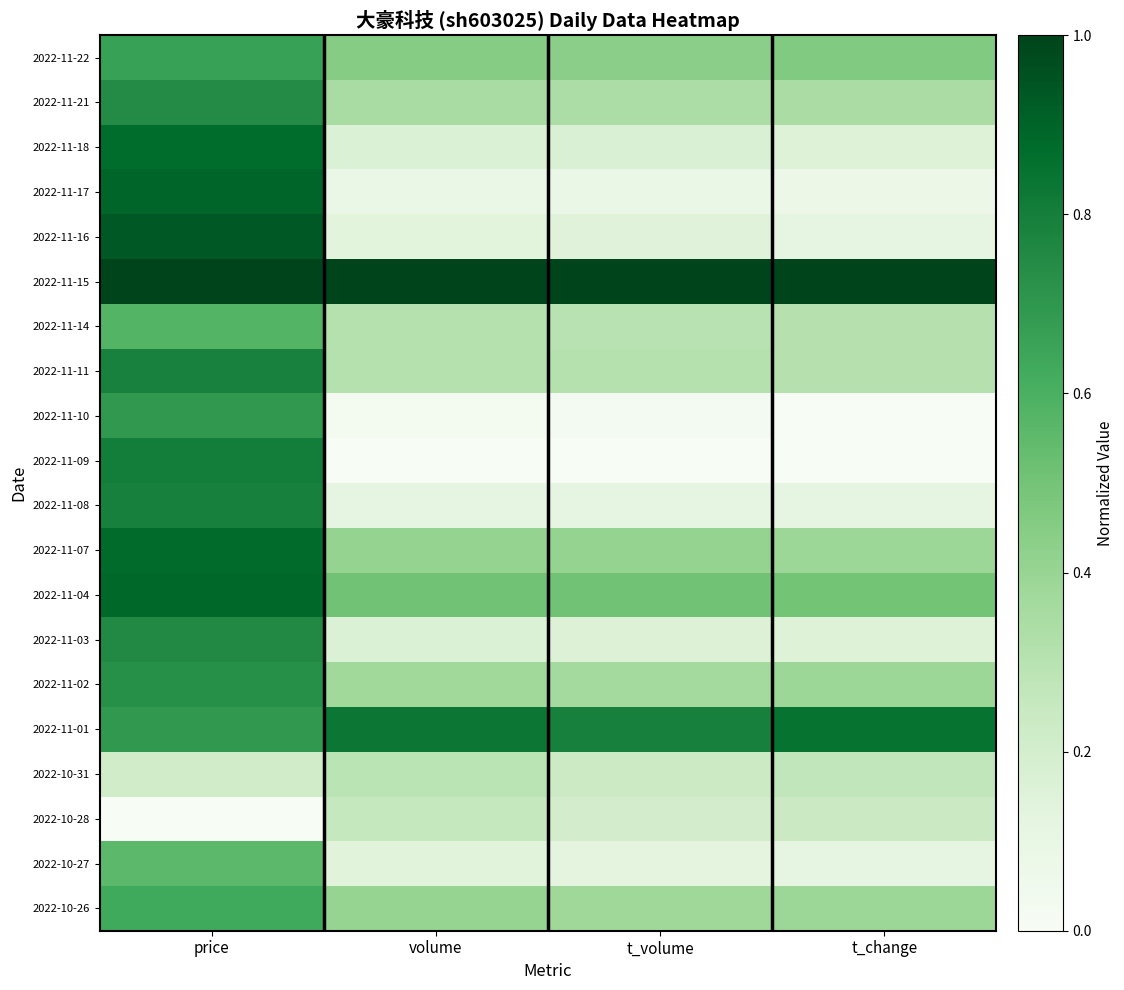

Reading left to right, extract all data points from this chart.

2022-11-22: price=0.7	volume=0.4	t_volume=0.4	t_change=0.5
2022-11-21: price=0.7	volume=0.4	t_volume=0.3	t_change=0.3
2022-11-18: price=0.9	volume=0.2	t_volume=0.2	t_change=0.2
2022-11-17: price=0.9	volume=0.1	t_volume=0.1	t_change=0.1
2022-11-16: price=0.9	volume=0.1	t_volume=0.1	t_change=0.1
2022-11-15: price=1.0	volume=1.0	t_volume=1.0	t_change=1.0
2022-11-14: price=0.6	volume=0.3	t_volume=0.3	t_change=0.3
2022-11-11: price=0.8	volume=0.3	t_volume=0.3	t_change=0.3
2022-11-10: price=0.7	volume=0.0	t_volume=0.0	t_change=0.0
2022-11-09: price=0.8	volume=0.0	t_volume=0.0	t_change=0.0
2022-11-08: price=0.8	volume=0.1	t_volume=0.1	t_change=0.1
2022-11-07: price=0.9	volume=0.4	t_volume=0.4	t_change=0.4
2022-11-04: price=0.9	volume=0.5	t_volume=0.5	t_change=0.5
2022-11-03: price=0.8	volume=0.2	t_volume=0.2	t_change=0.2
2022-11-02: price=0.7	volume=0.4	t_volume=0.4	t_change=0.4
2022-11-01: price=0.7	volume=0.8	t_volume=0.8	t_change=0.8
2022-10-31: price=0.2	volume=0.3	t_volume=0.2	t_change=0.3
2022-10-28: price=0.0	volume=0.3	t_volume=0.2	t_change=0.2
2022-10-27: price=0.6	volume=0.1	t_volume=0.1	t_change=0.1
2022-10-26: price=0.6	volume=0.4	t_volume=0.4	t_change=0.4